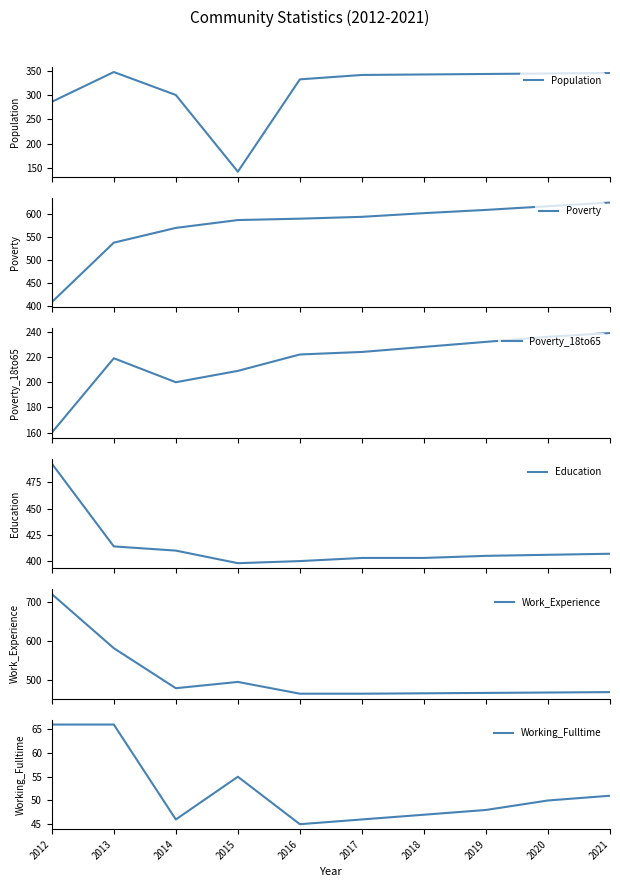

Rank the series at 2019 from highest to lowest value.

Poverty, Work_Experience, Education, Population, Poverty_18to65, Working_Fulltime